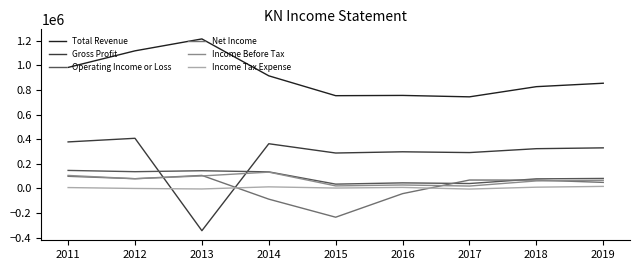

True or false: Operating Income or Loss and Income Tax Expense intersect in this chart.

False